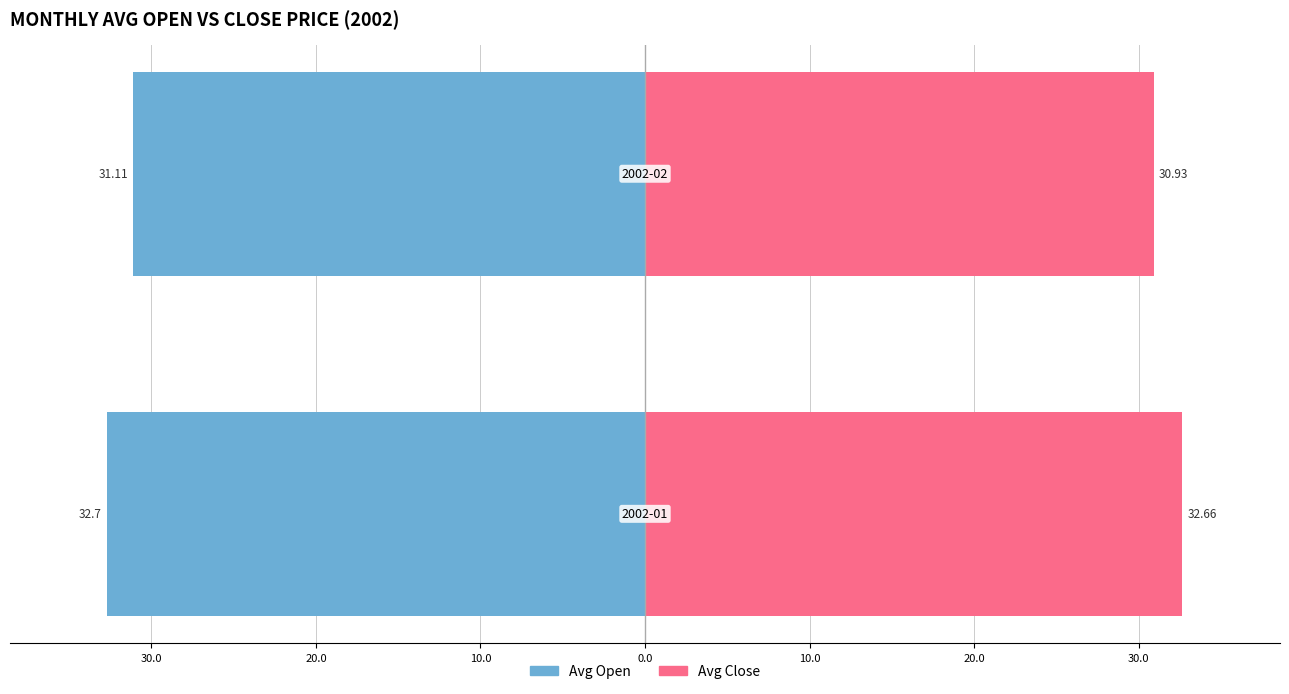

How many values in the Avg Close series exceed 32?

1